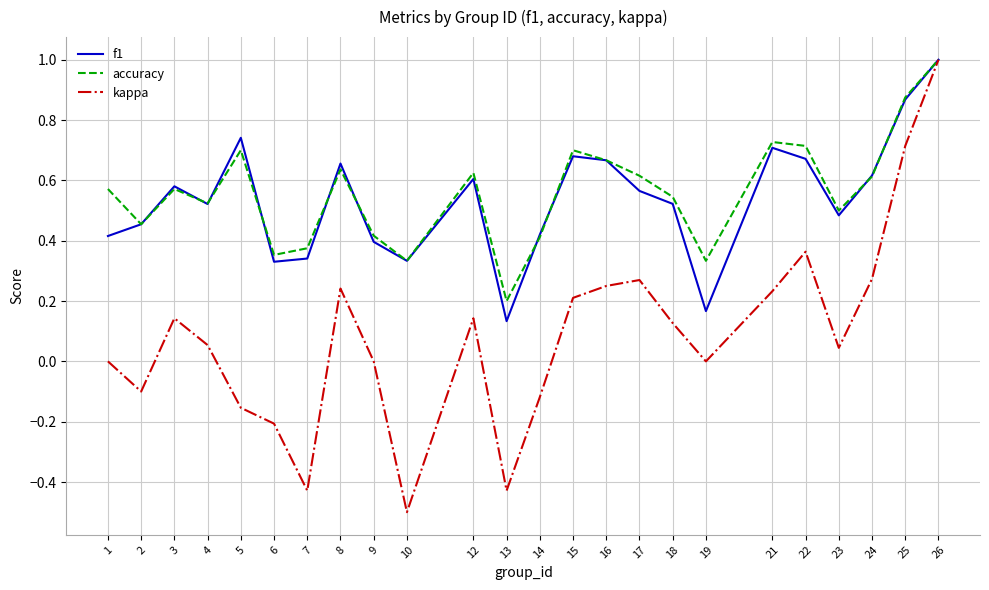

What is the total value across all series at 1?

1.0